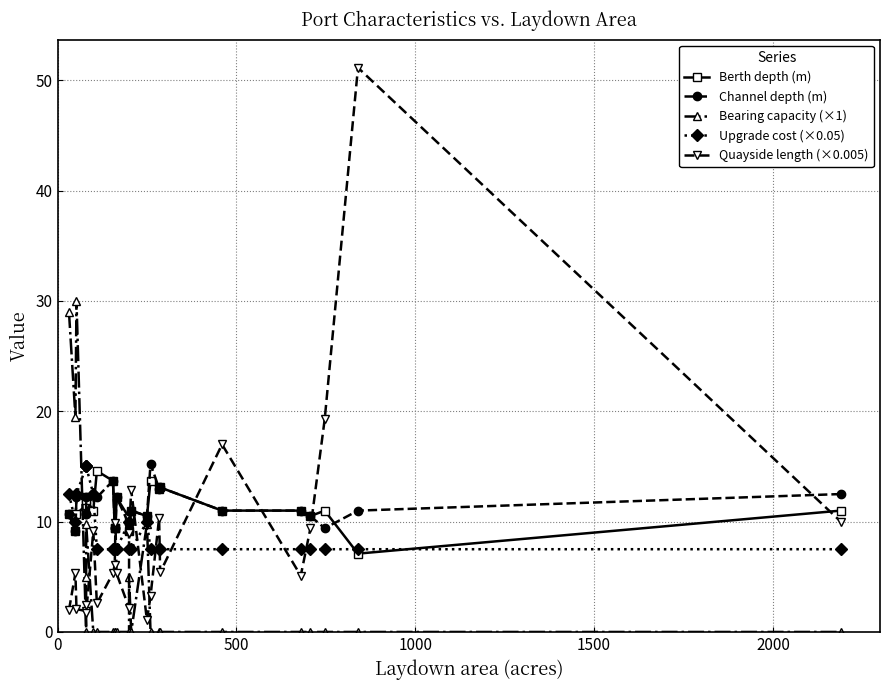

How many distinct data groups are displayed?

5